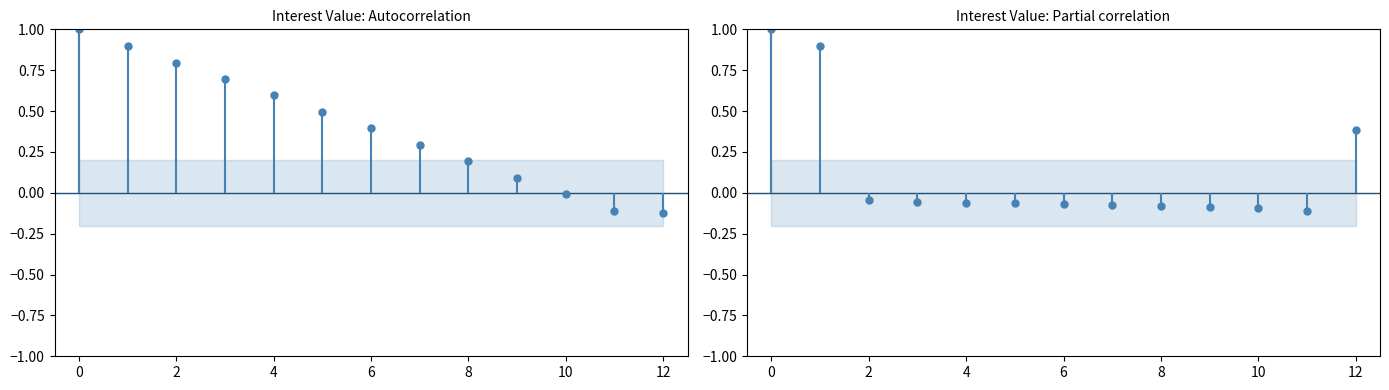

Is it true that the value at 37 is 0.4?

False